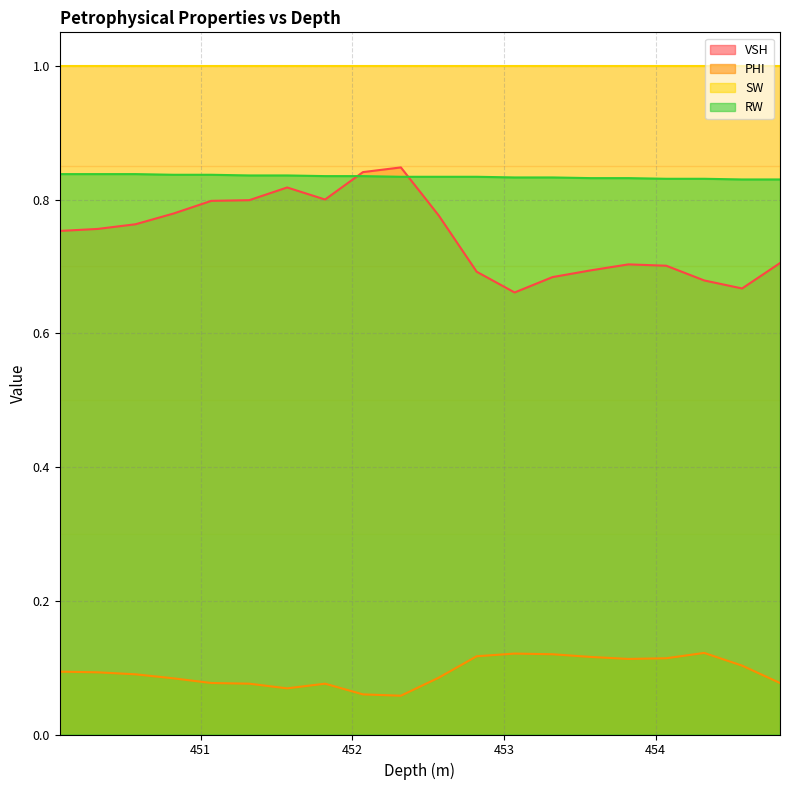

True or false: PHI and RW intersect in this chart.

False